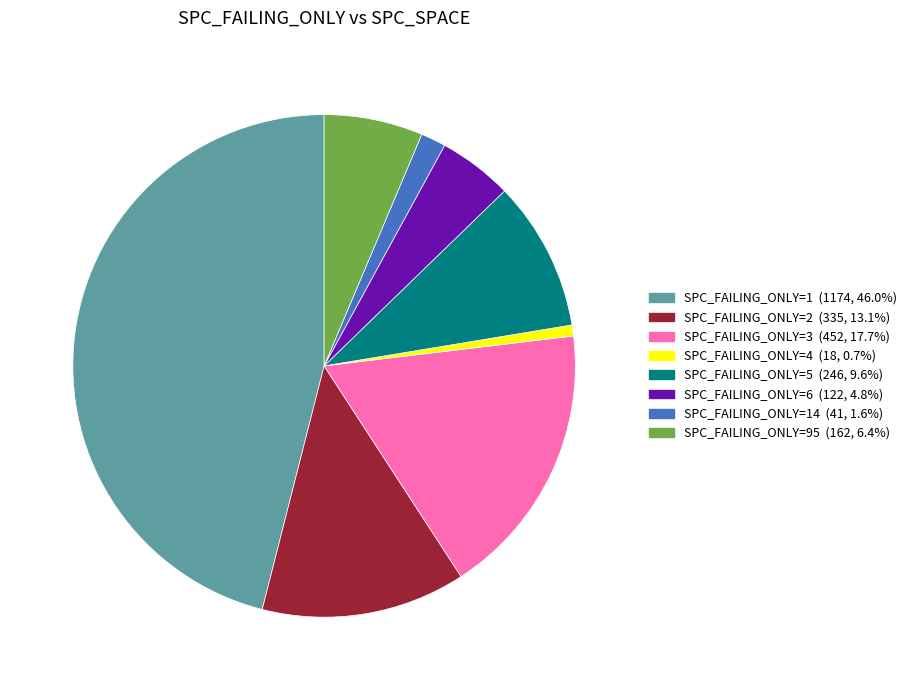

Is there a majority slice in this chart?

No